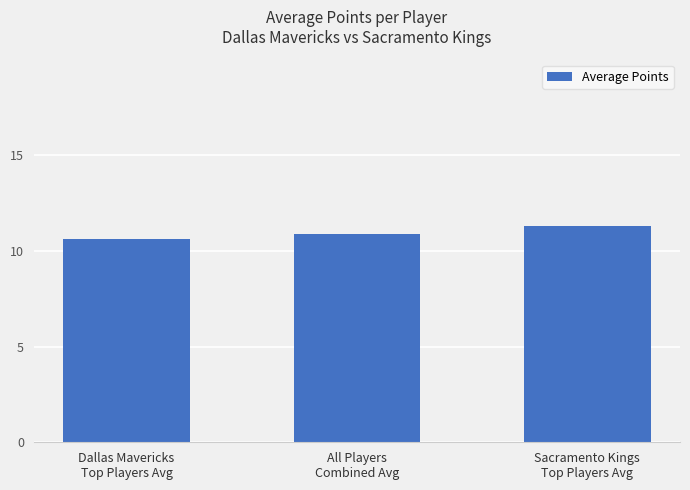

What is the minimum value shown in the chart?

10.6